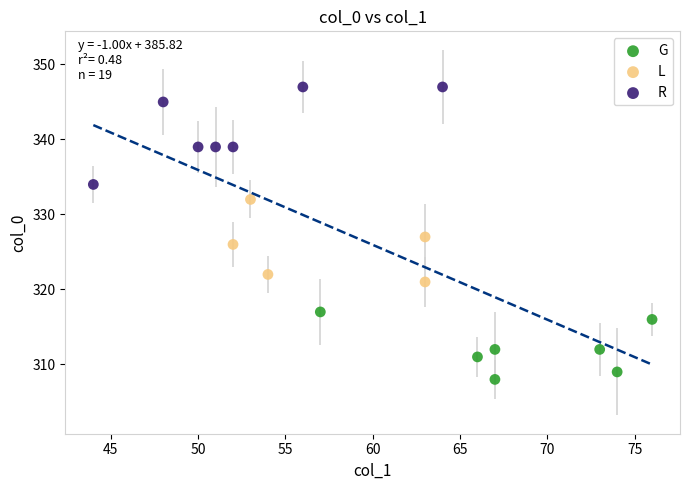

Which series reaches the minimum Y coordinate?

G